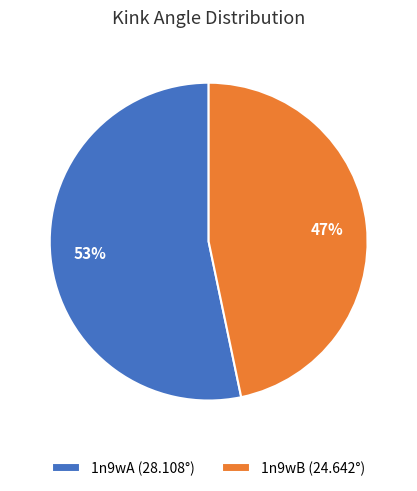

True or false: 1n9wB accounts for 38% of the total.

False